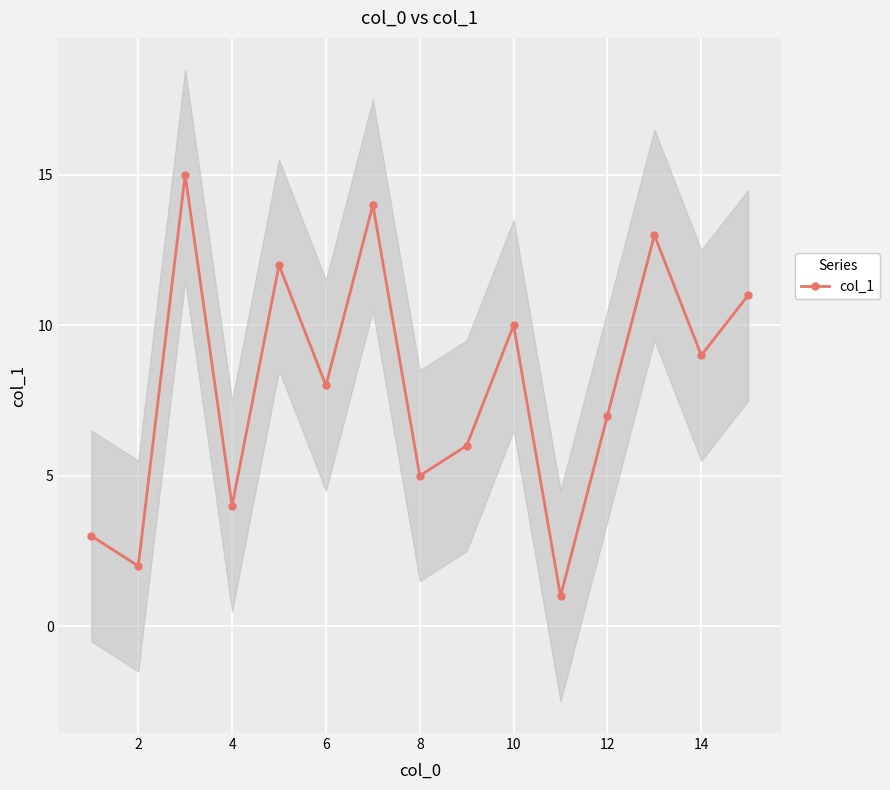

The value of col_1 at 14 is 9. True or false?

True